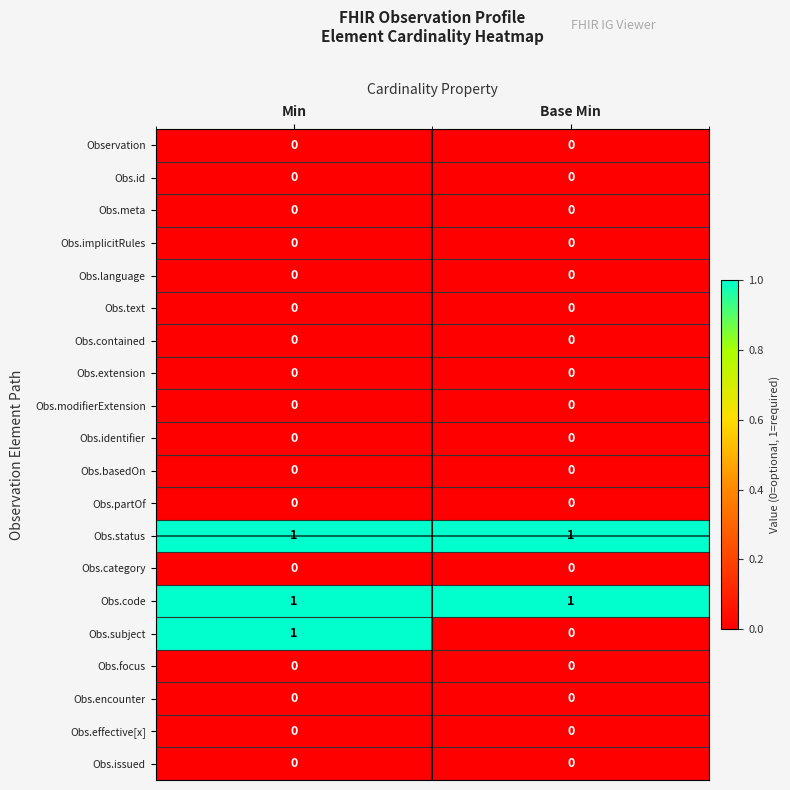

What is the spread (max minus min) of values at Base Min?

1